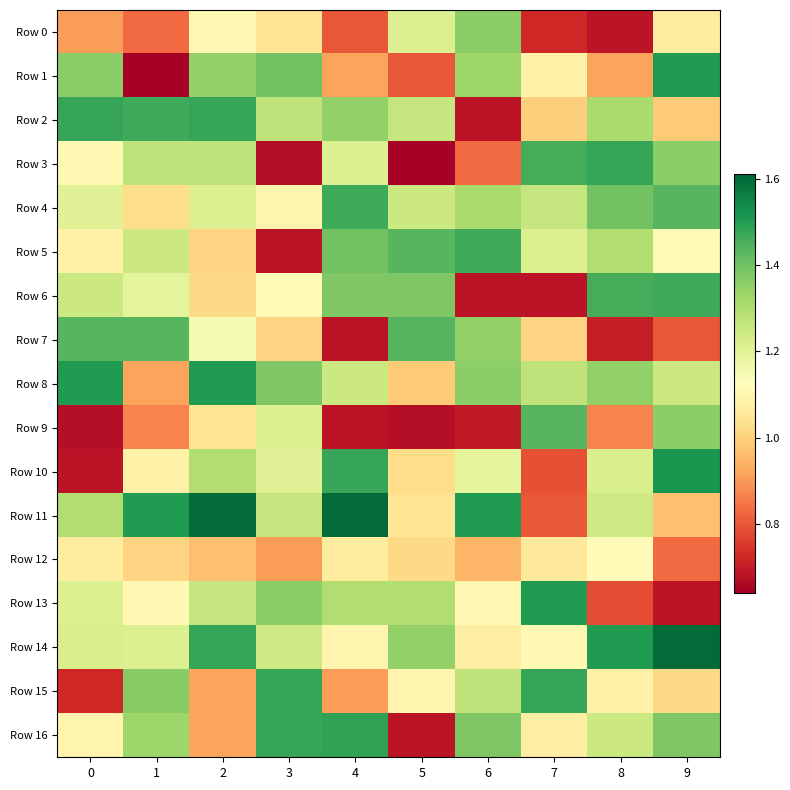

Reading right to left, extract all data points from this chart.

Row 0: 9=1.1	8=0.7	7=0.7	6=1.4	5=1.2	4=0.8	3=1.0	2=1.1	1=0.8	0=0.9
Row 1: 9=1.5	8=0.9	7=1.1	6=1.3	5=0.8	4=0.9	3=1.4	2=1.3	1=0.6	0=1.4
Row 2: 9=1.0	8=1.3	7=1.0	6=0.7	5=1.3	4=1.3	3=1.3	2=1.5	1=1.5	0=1.5
Row 3: 9=1.4	8=1.5	7=1.5	6=0.8	5=0.6	4=1.2	3=0.7	2=1.3	1=1.3	0=1.1
Row 4: 9=1.4	8=1.4	7=1.3	6=1.3	5=1.2	4=1.5	3=1.1	2=1.2	1=1.0	0=1.2
Row 5: 9=1.1	8=1.3	7=1.2	6=1.5	5=1.4	4=1.4	3=0.7	2=1.0	1=1.2	0=1.1
Row 6: 9=1.5	8=1.5	7=0.7	6=0.7	5=1.4	4=1.4	3=1.1	2=1.0	1=1.2	0=1.2
Row 7: 9=0.8	8=0.7	7=1.0	6=1.3	5=1.4	4=0.7	3=1.0	2=1.2	1=1.4	0=1.4
Row 8: 9=1.2	8=1.3	7=1.3	6=1.4	5=1.0	4=1.2	3=1.4	2=1.5	1=0.9	0=1.5
Row 9: 9=1.4	8=0.9	7=1.4	6=0.7	5=0.7	4=0.7	3=1.2	2=1.0	1=0.9	0=0.7
Row 10: 9=1.5	8=1.2	7=0.8	6=1.2	5=1.0	4=1.5	3=1.2	2=1.3	1=1.1	0=0.7
Row 11: 9=1.0	8=1.2	7=0.8	6=1.5	5=1.0	4=1.6	3=1.3	2=1.6	1=1.5	0=1.3
Row 12: 9=0.8	8=1.1	7=1.1	6=0.9	5=1.0	4=1.1	3=0.9	2=1.0	1=1.0	0=1.1
Row 13: 9=0.7	8=0.8	7=1.5	6=1.1	5=1.3	4=1.3	3=1.4	2=1.3	1=1.1	0=1.2
Row 14: 9=1.6	8=1.5	7=1.1	6=1.1	5=1.3	4=1.1	3=1.2	2=1.5	1=1.2	0=1.2
Row 15: 9=1.0	8=1.1	7=1.5	6=1.3	5=1.1	4=0.9	3=1.5	2=0.9	1=1.4	0=0.7
Row 16: 9=1.4	8=1.2	7=1.1	6=1.4	5=0.7	4=1.5	3=1.5	2=0.9	1=1.3	0=1.1